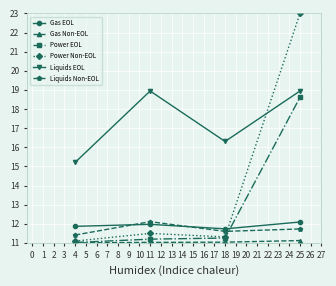

How many distinct data groups are displayed?

6